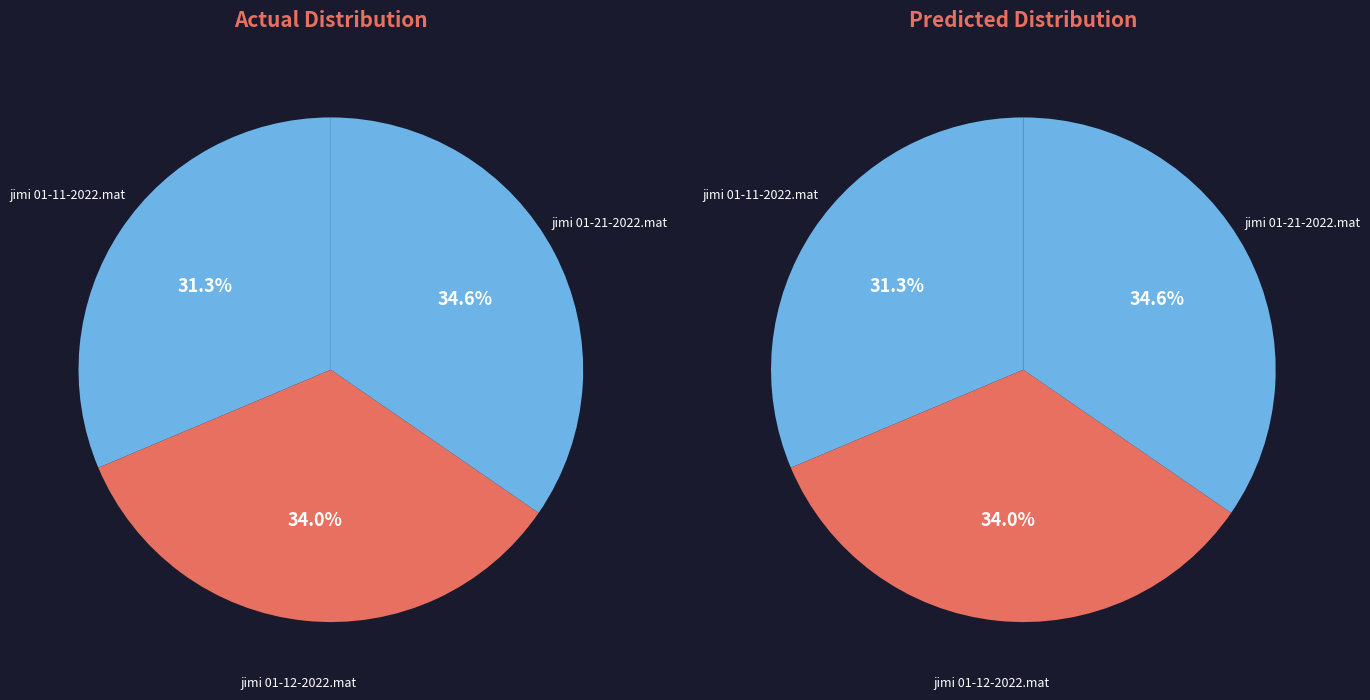

How many slices are in this pie chart?

3